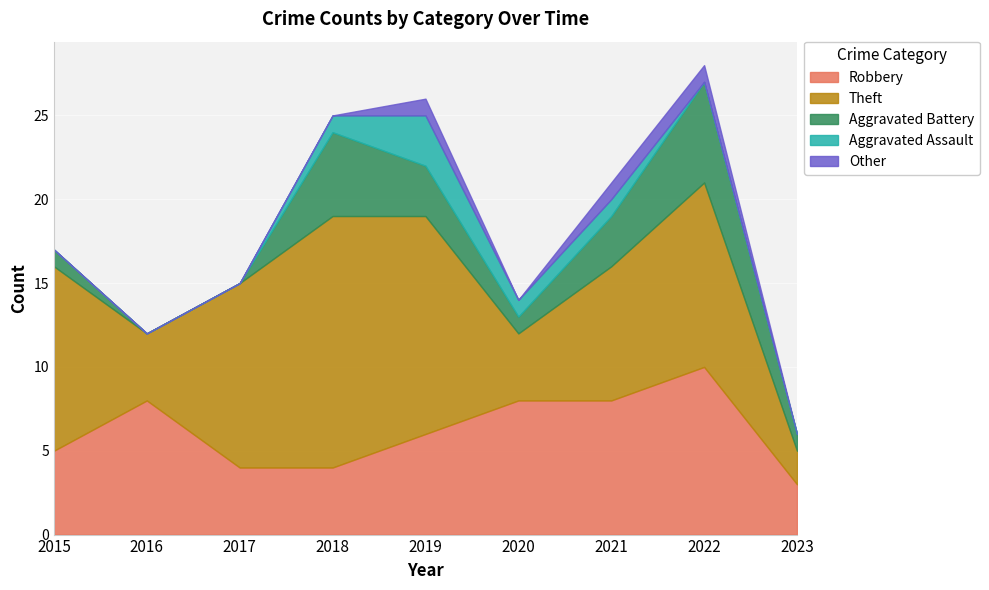

At which label does Robbery reach its peak?

2022